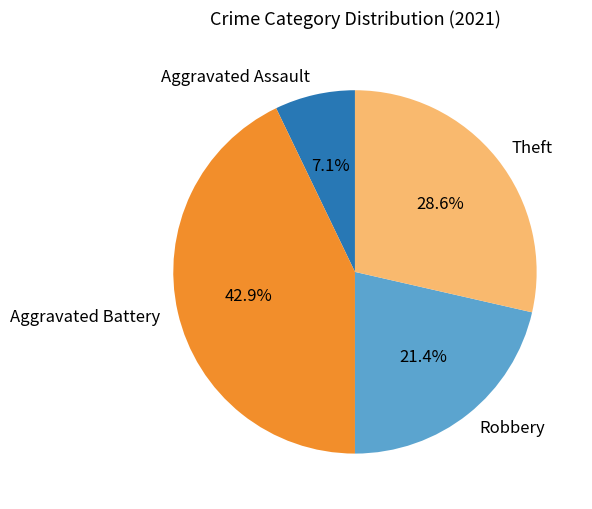

To the nearest percent, what is the combined percentage of Aggravated Assault and Theft?

36%